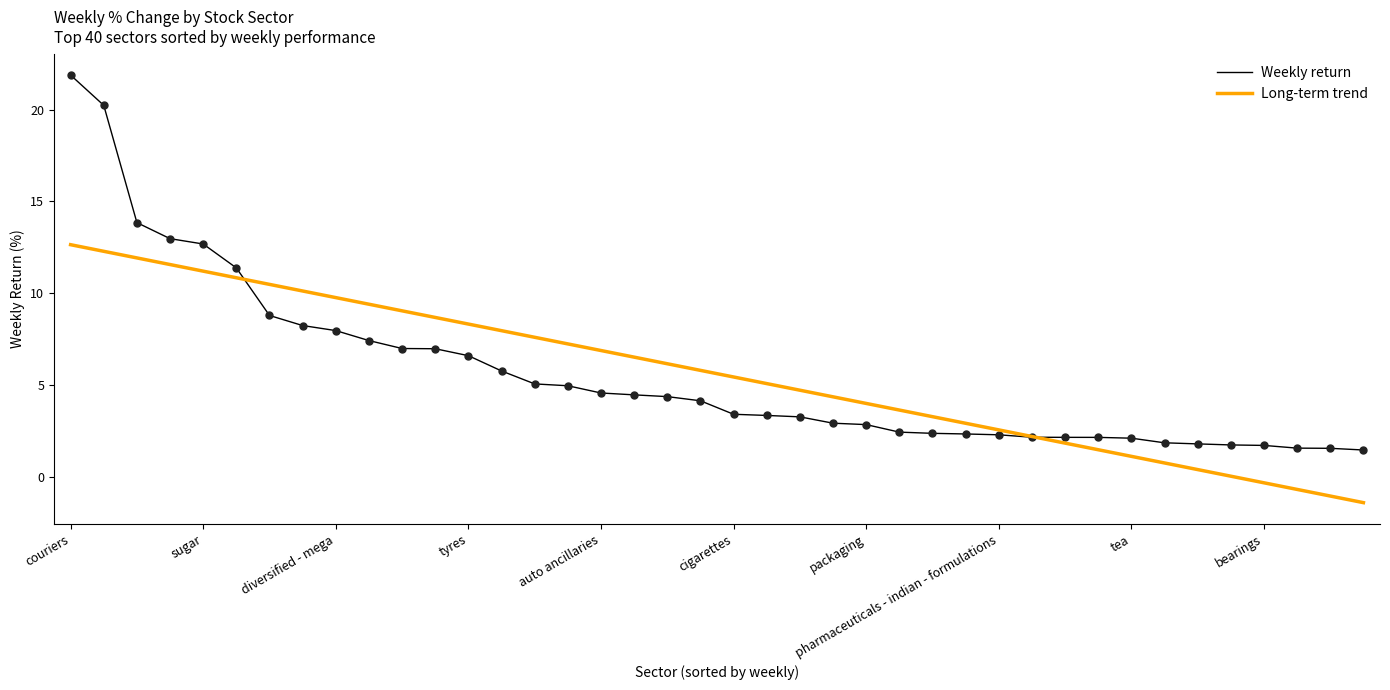

Which series has the widest spread of values?

Weekly return